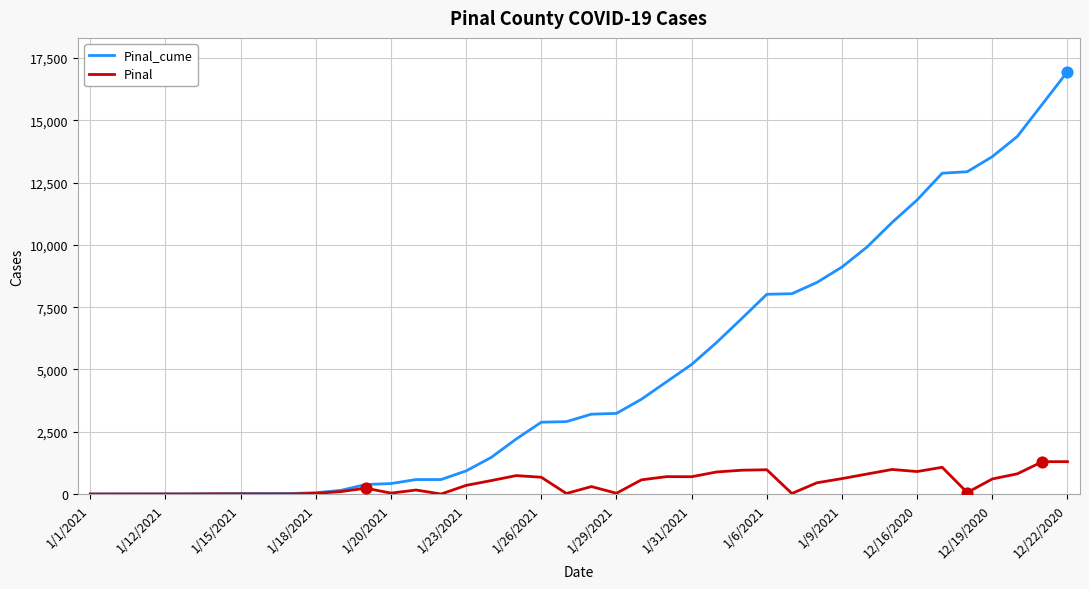

Which series has the widest spread of values?

Pinal_cume